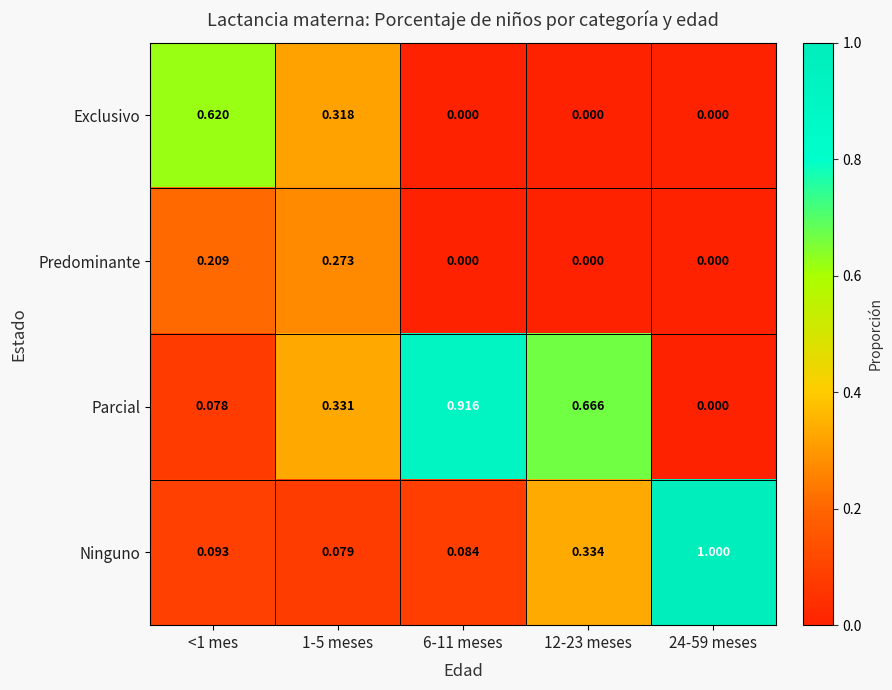

Rank the series by their average value, from highest to lowest.

Parcial, Ninguno, Exclusivo, Predominante